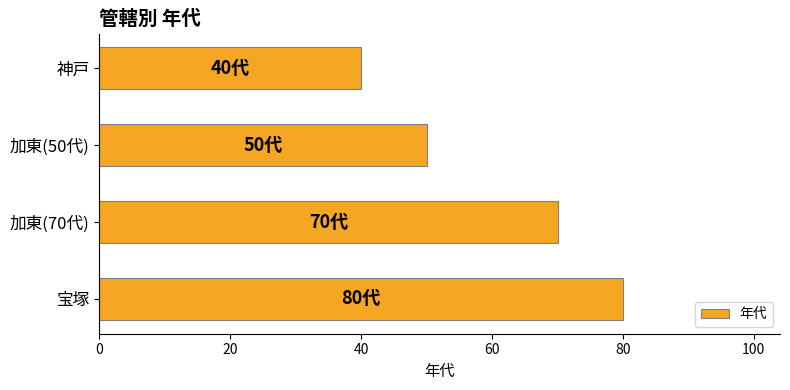

What is the sum of all values?

240